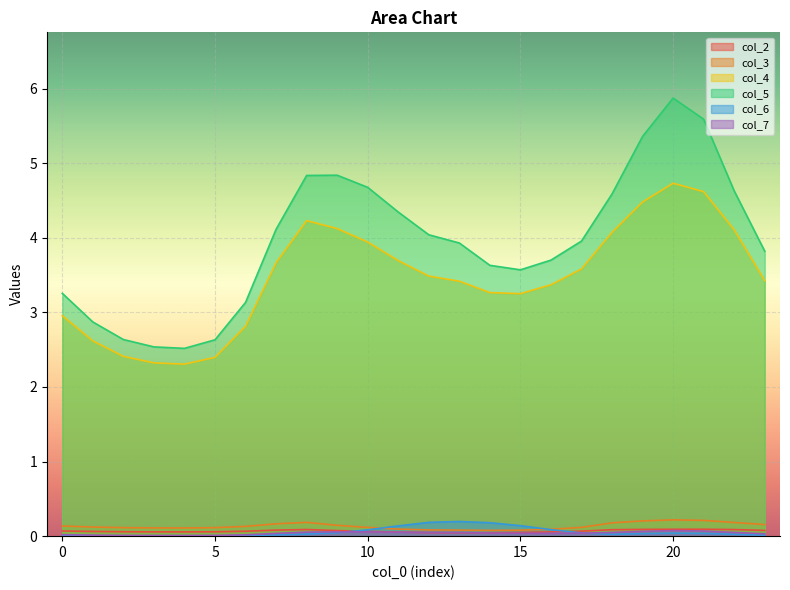

Count the col_2 values in the range 0 to 1.

24